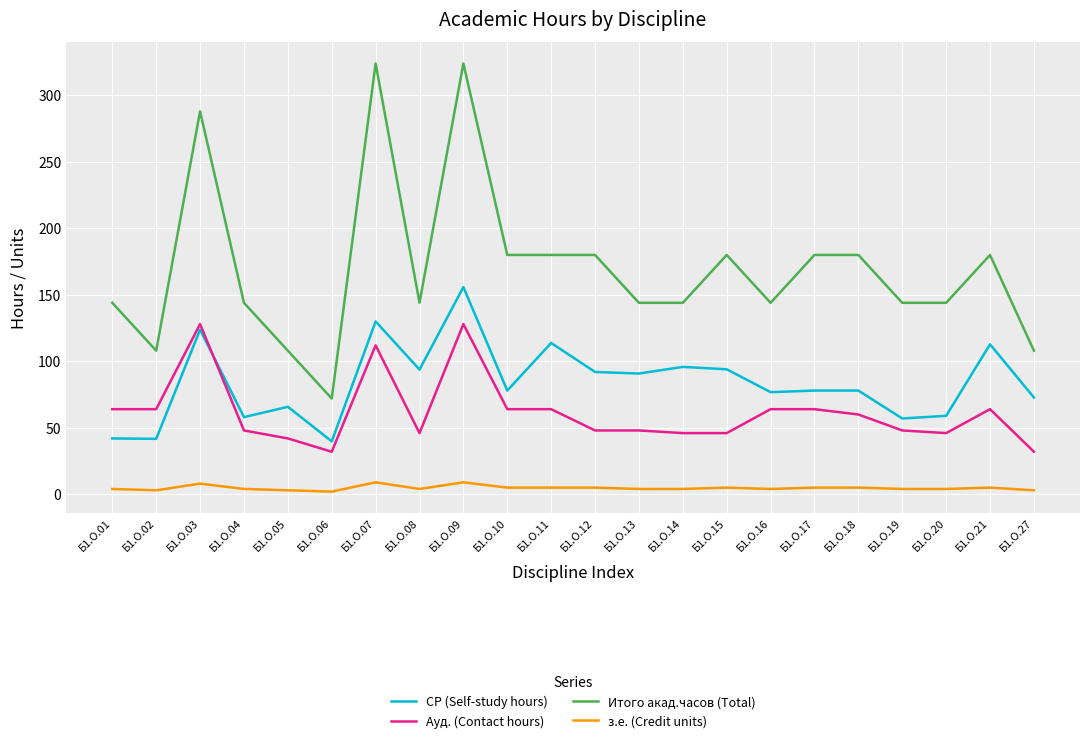

Does the chart have visible grid lines?

Yes